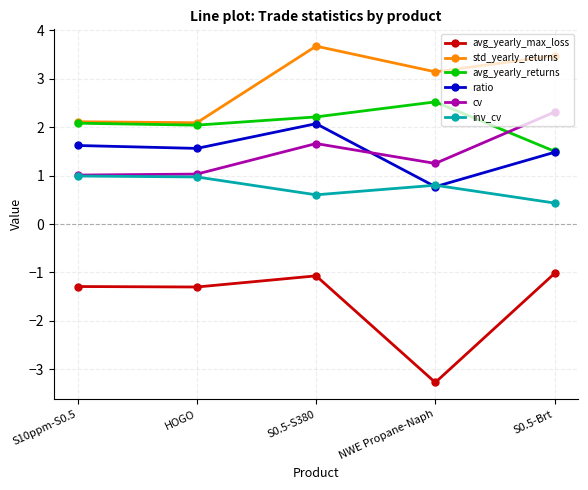

Is the value of ratio at S0.5-S380 greater than the value of inv_cv at HOGO?

Yes